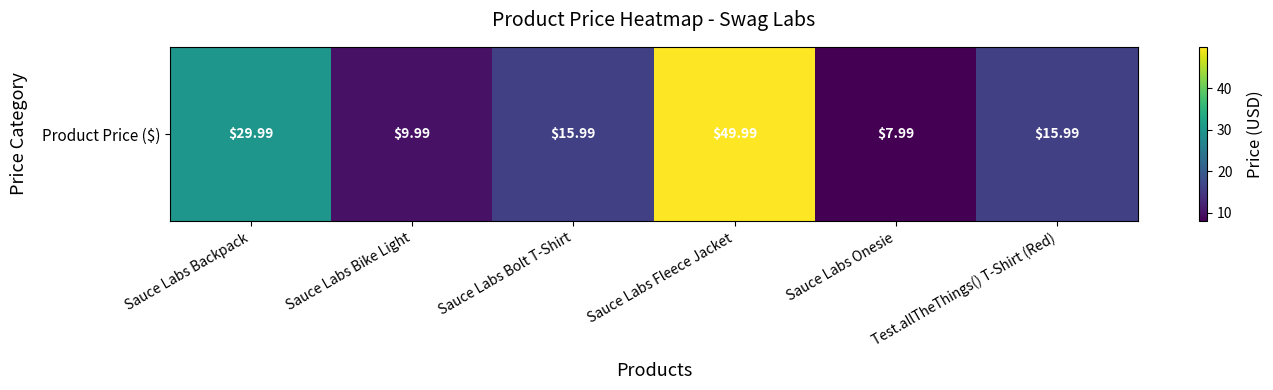

Reading left to right, what are all the values shown in this chart?

30.0	10.0	16.0	50.0	8.0	16.0